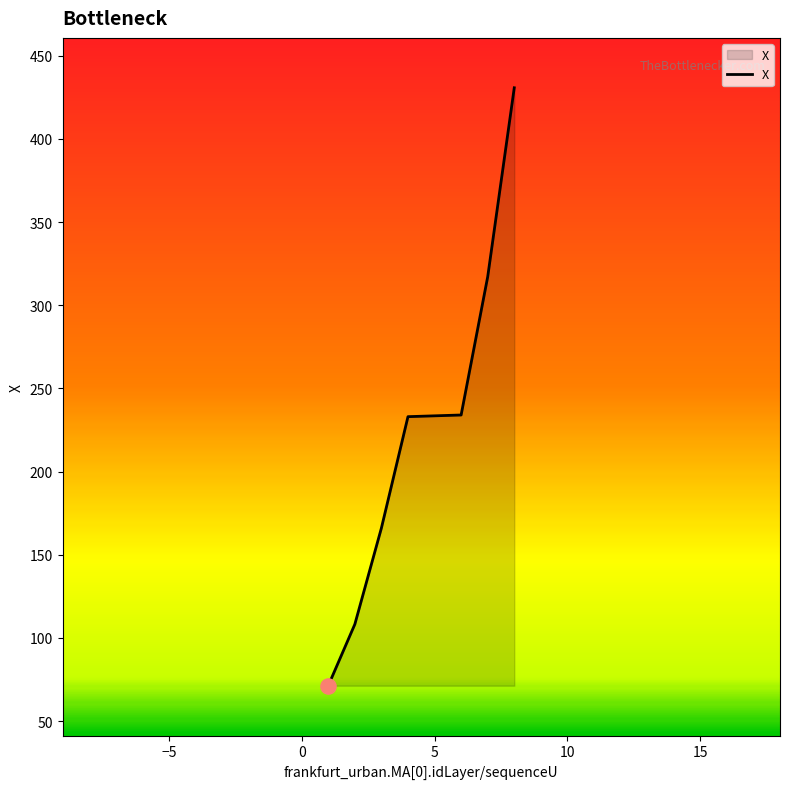

True or false: there are more than 2 points higher than both neighbors.

False